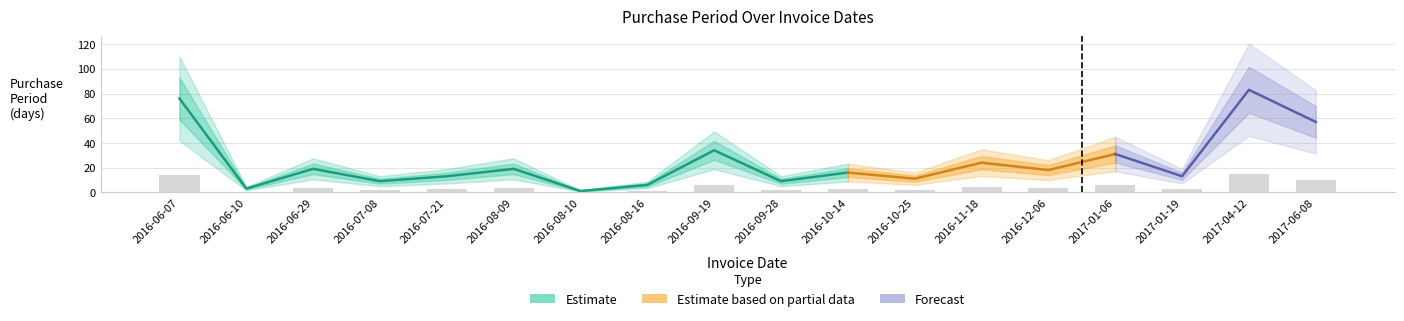

What is the label of the 1st bar from the left?

2016-06-07